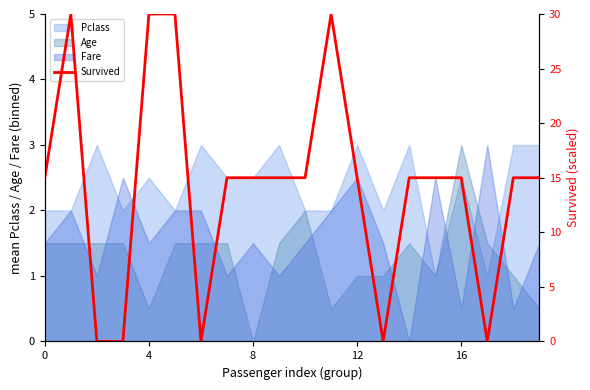

What is the minimum value for Pclass?

1.0